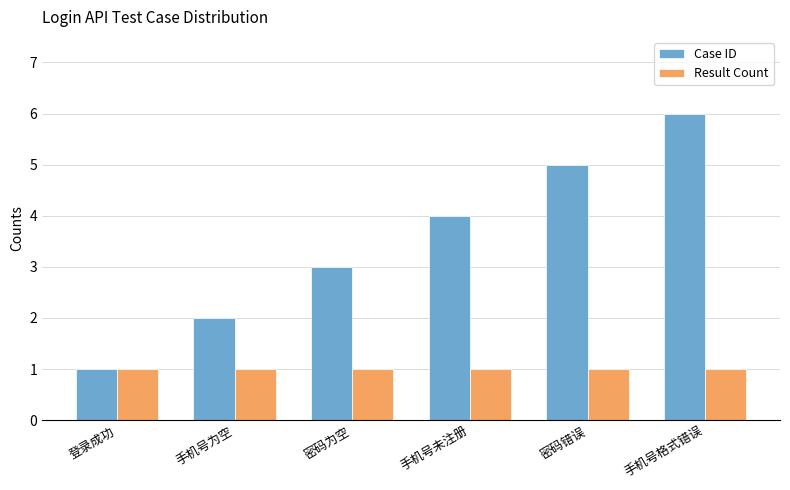

Which series has the widest spread of values?

Case ID